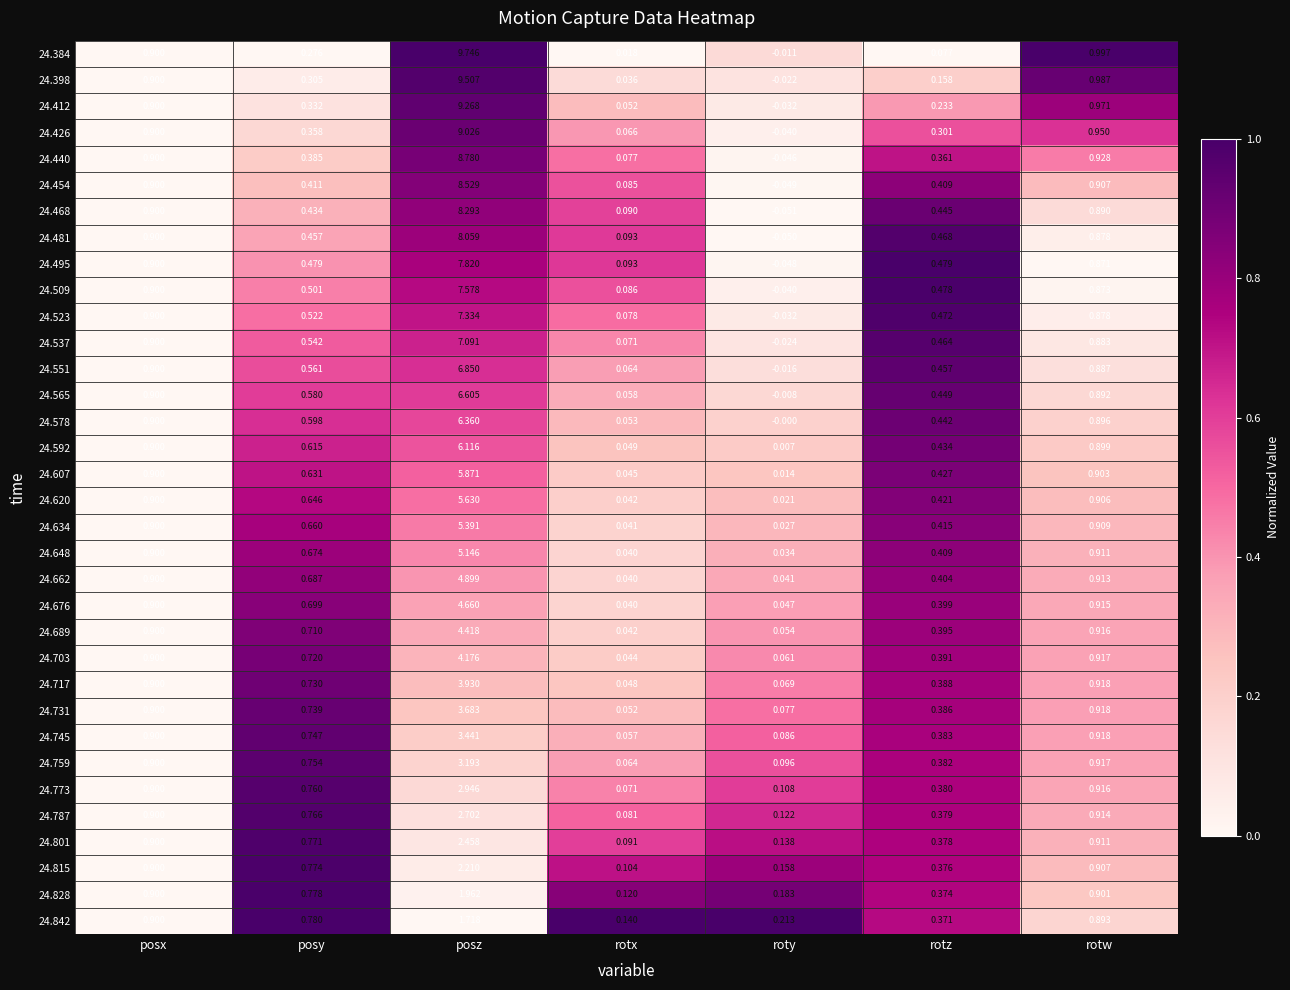

What is the total value across all series at rotz?

13.2